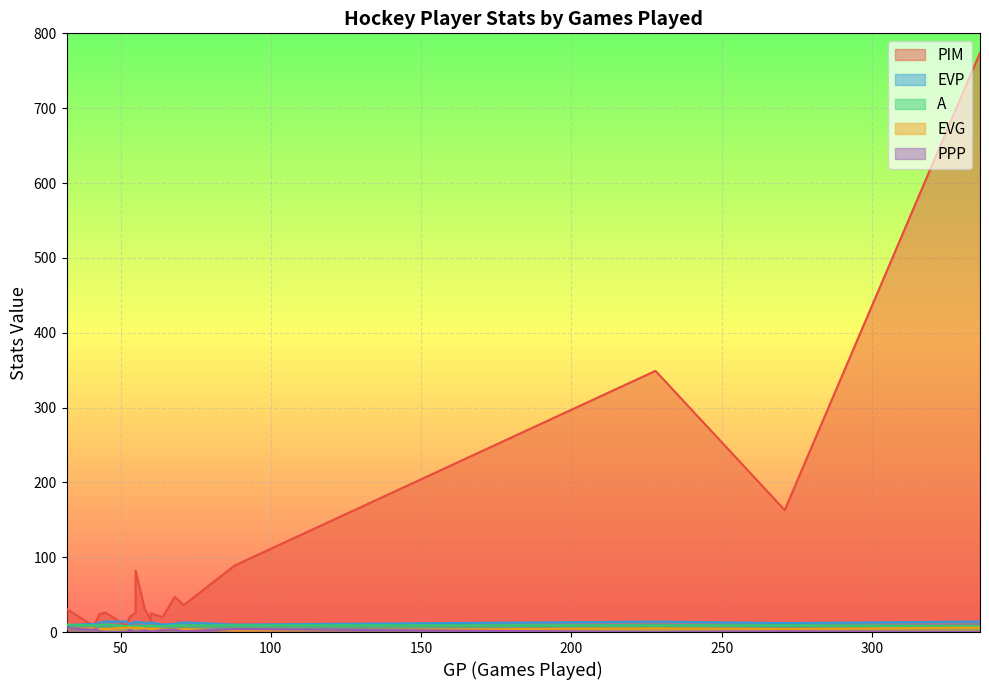

Where does the A series first go above 9?

18